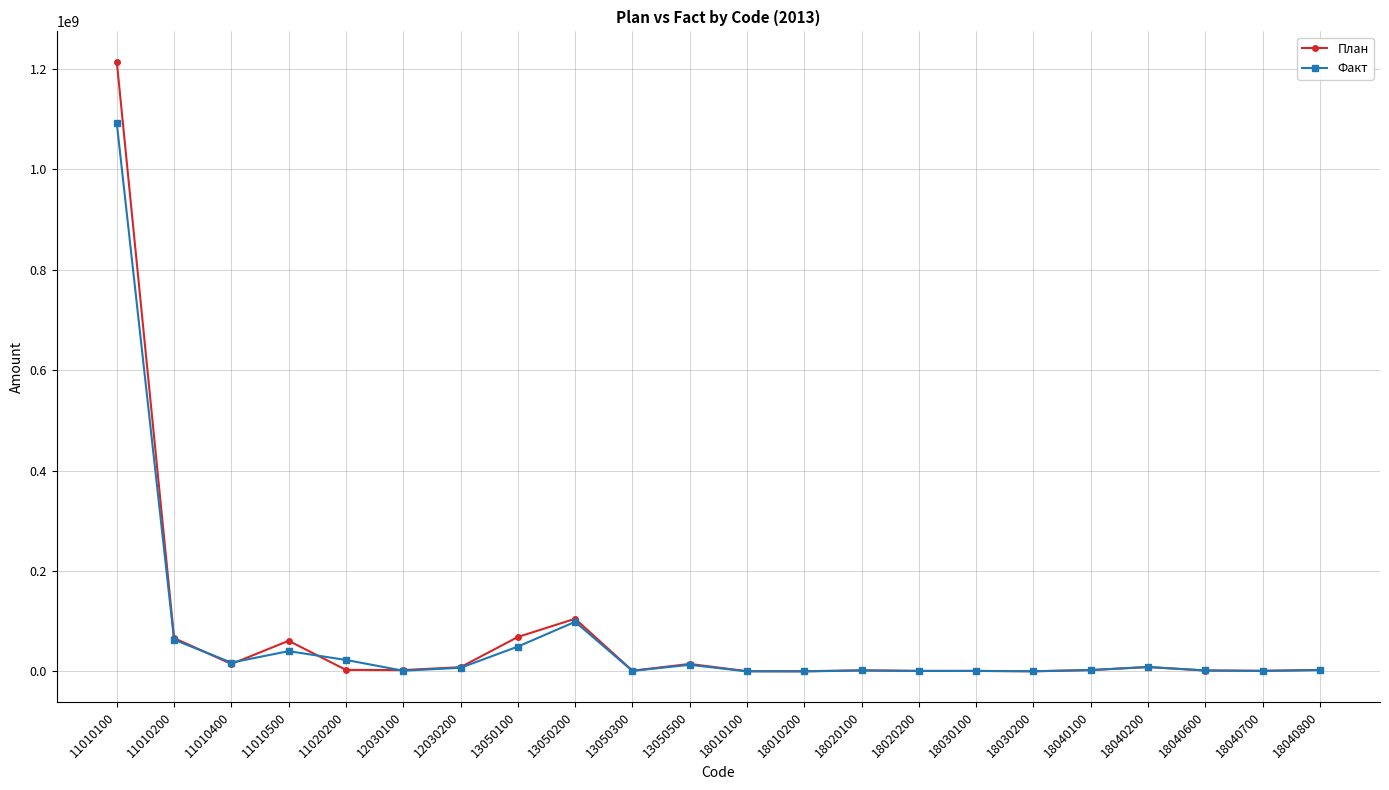

Which label corresponds to the largest value in the chart?

11010100